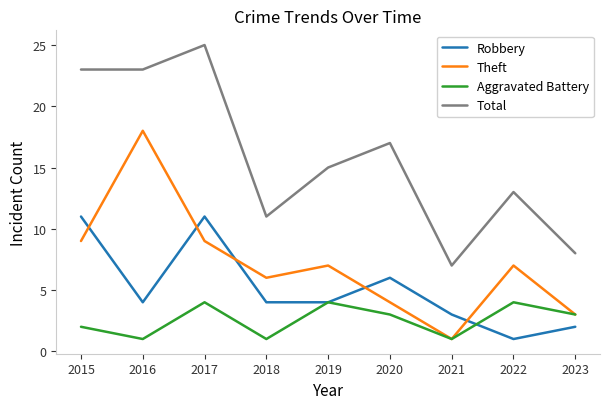

Rank the series by their maximum value, from highest to lowest.

Total, Theft, Robbery, Aggravated Battery